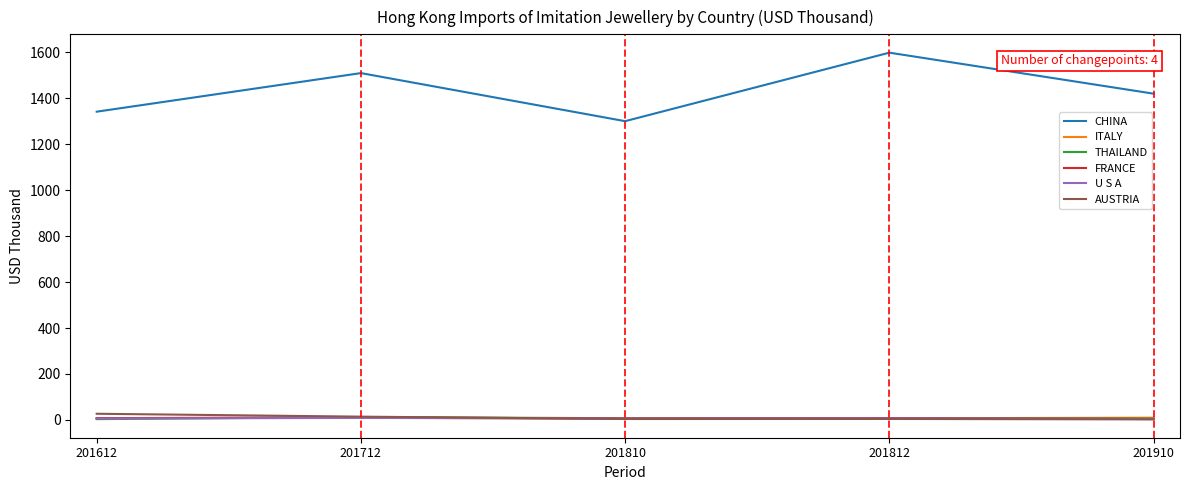

How many times do THAILAND and FRANCE cross each other?

1